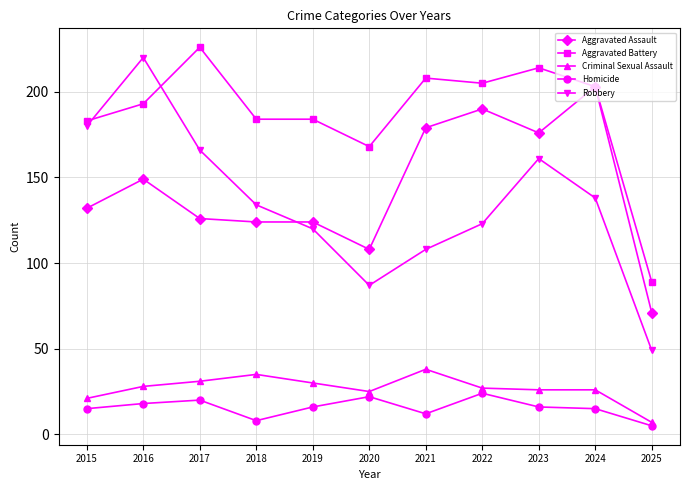

What is the sum of the Homicide values at 2017 and 2023?

36